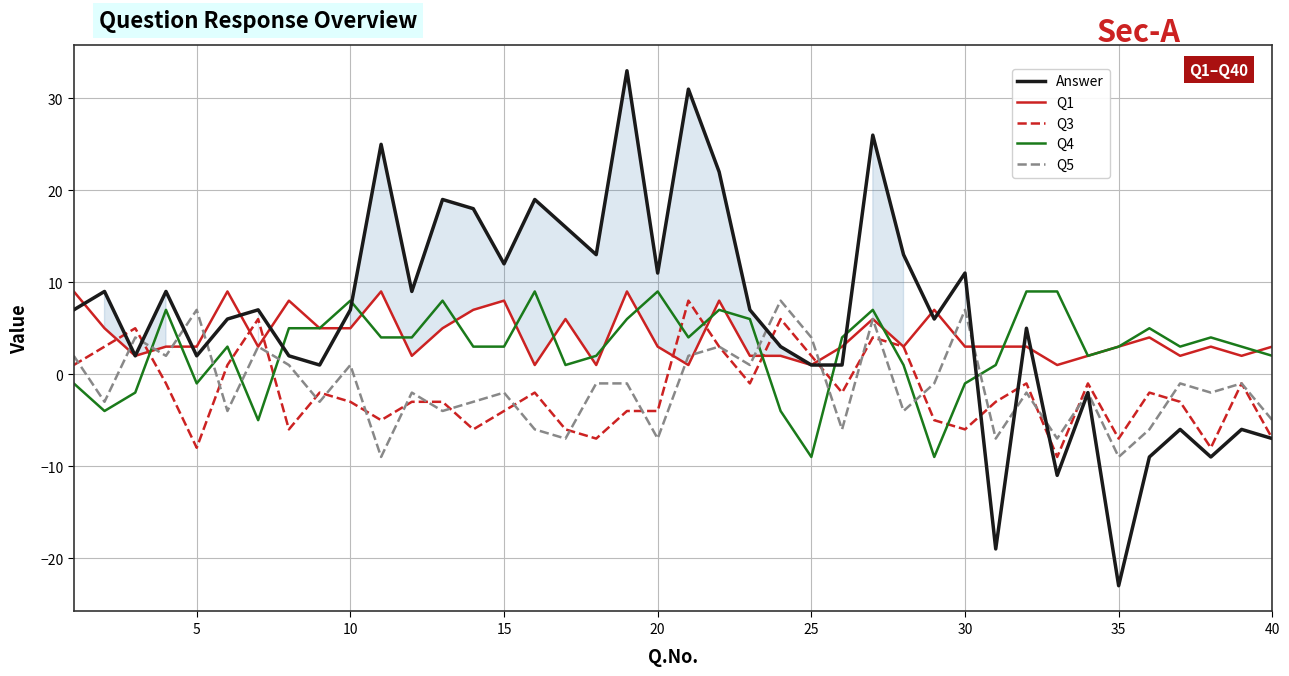

True or false: Answer and Q5 cross at least once.

True